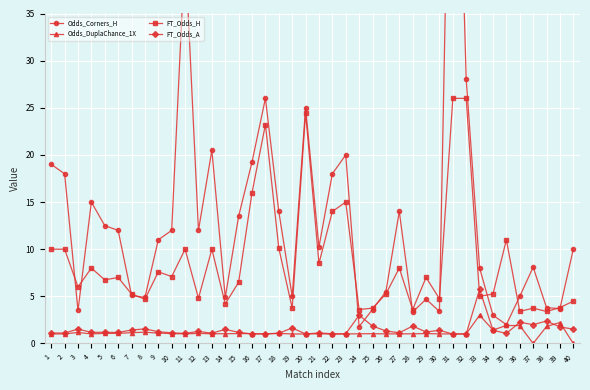

Count the number of data series in this chart.

4